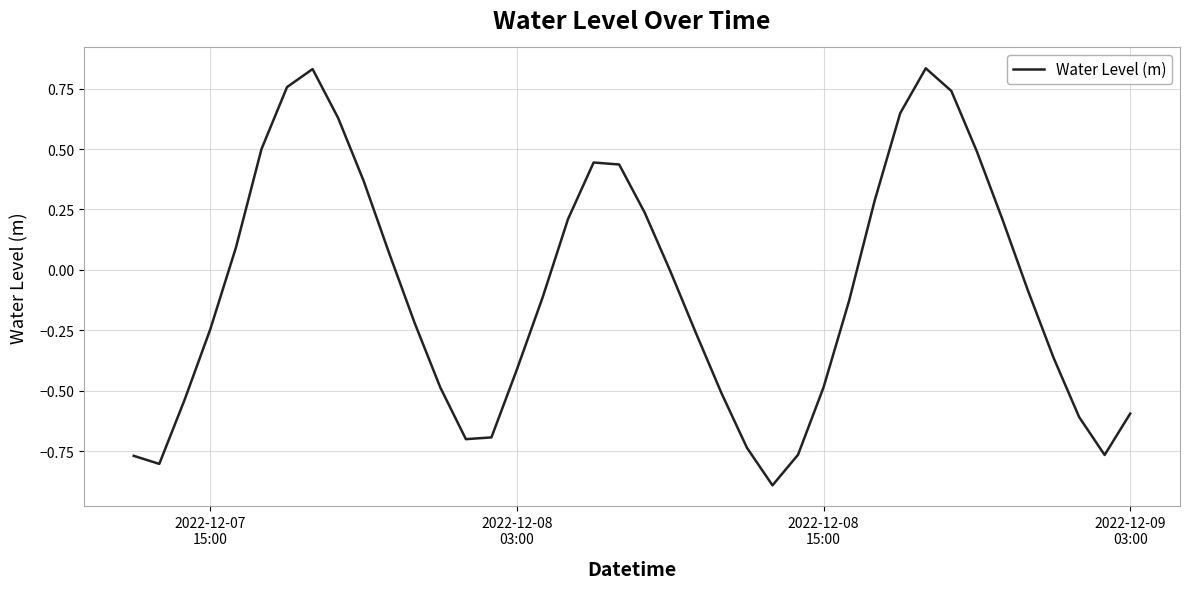

What is the difference between the maximum and minimum values?

1.7